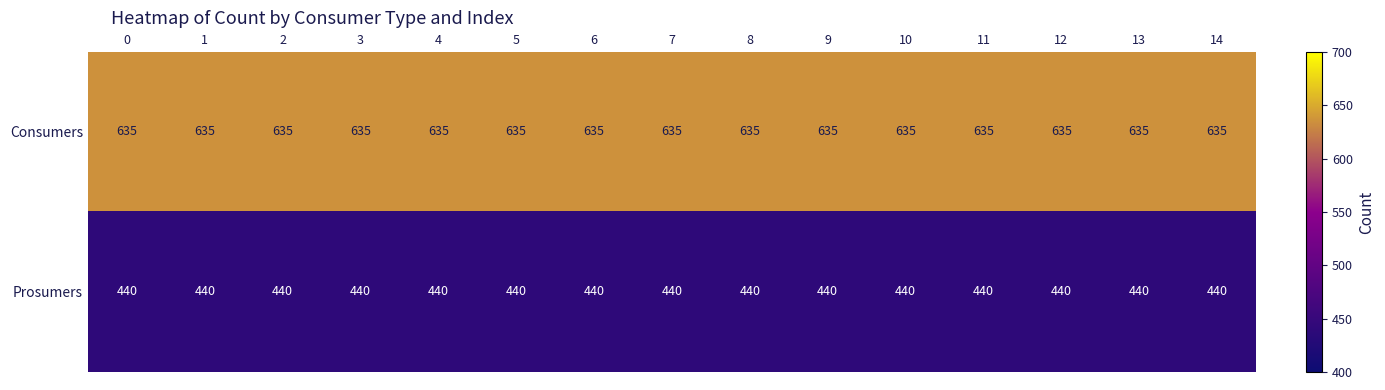

What is the spread (max minus min) of values at 14?

195